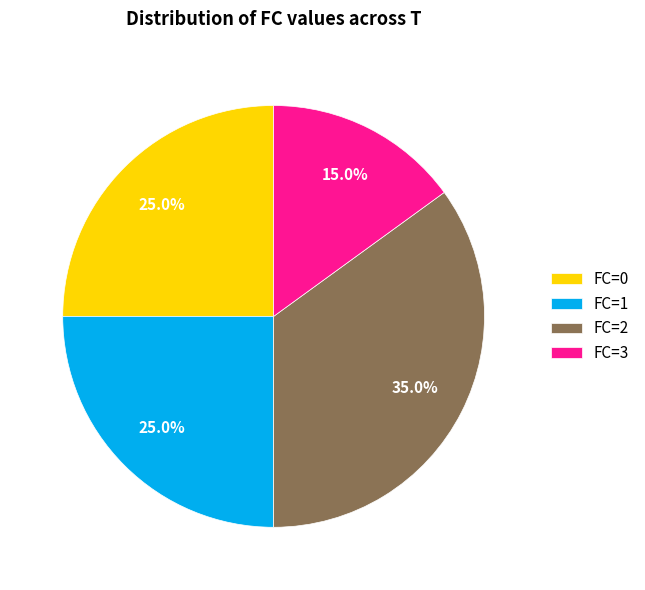

Count the number of slices in the pie.

4